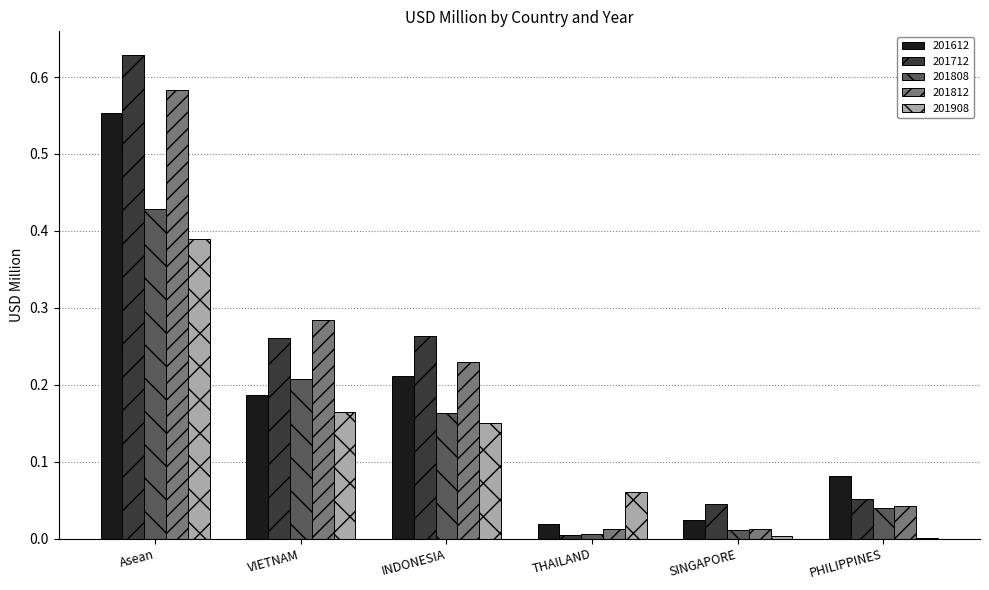

Are the bars horizontal?

No